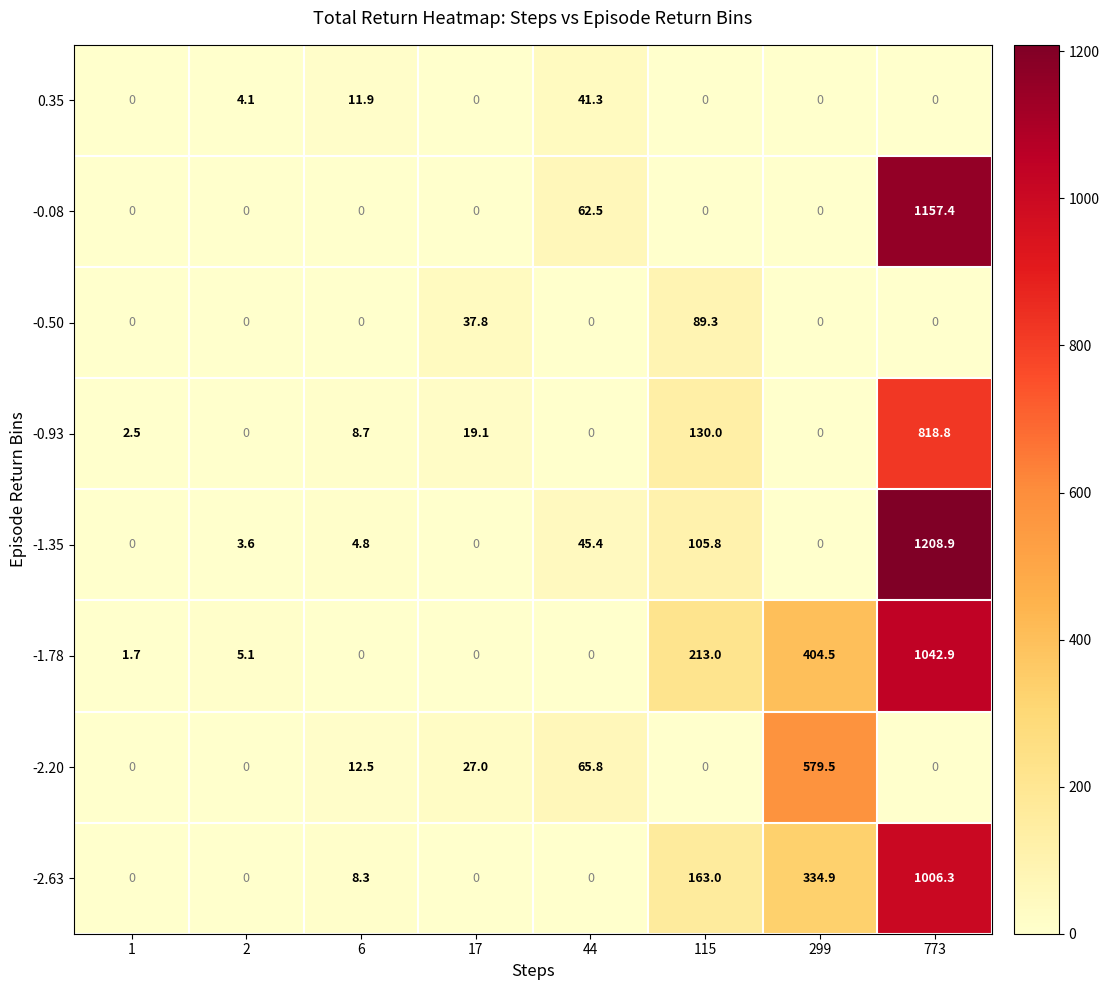

Rank the series by their maximum value, from lowest to highest.

0.35, -0.50, -2.20, -0.93, -2.63, -1.78, -0.08, -1.35